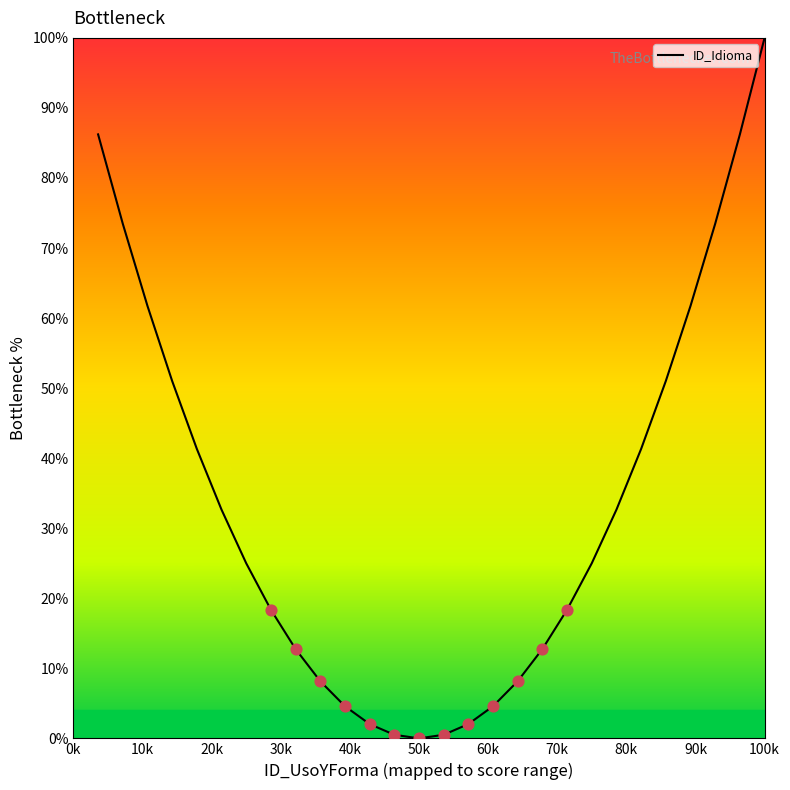

What is the greatest value displayed?

100.0